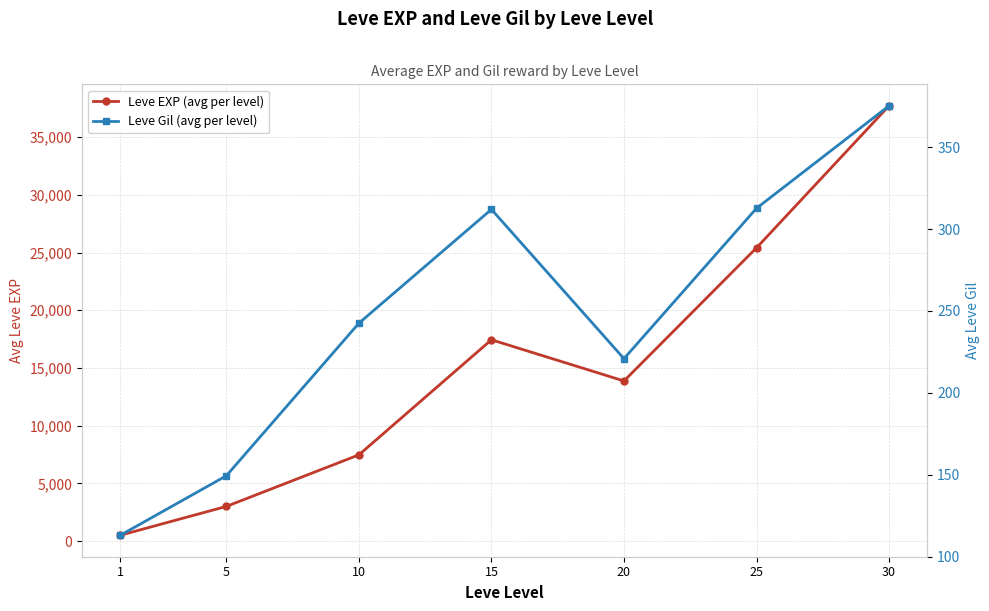

What is the value of the Leve Gil (avg per level) point at the 5th from the left?

220.8